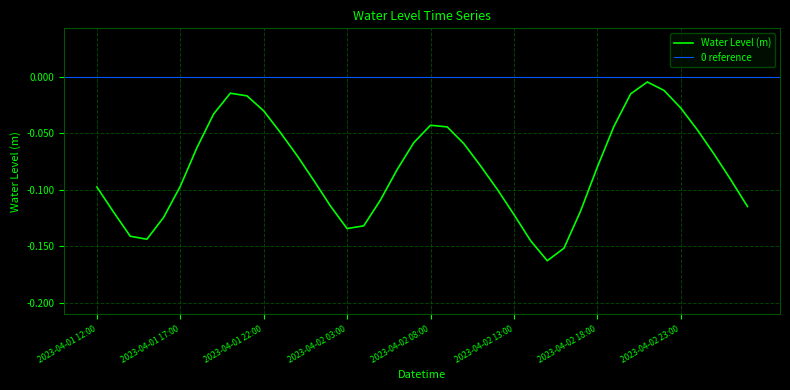

What is the difference between the values at 2023-04-01 21:00 and 2023-04-02 06:00?

0.1